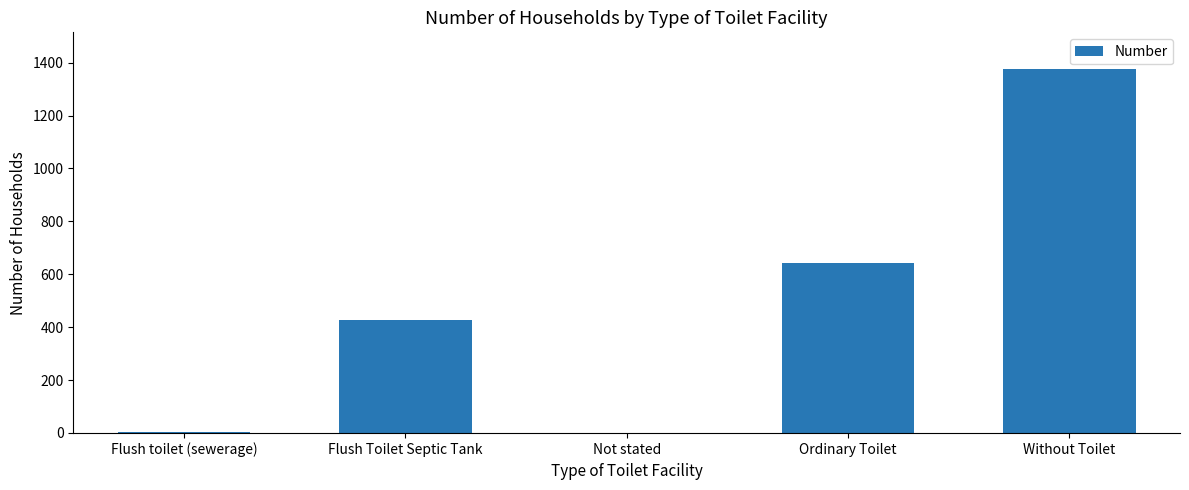

What is the maximum value shown in the chart?

1377